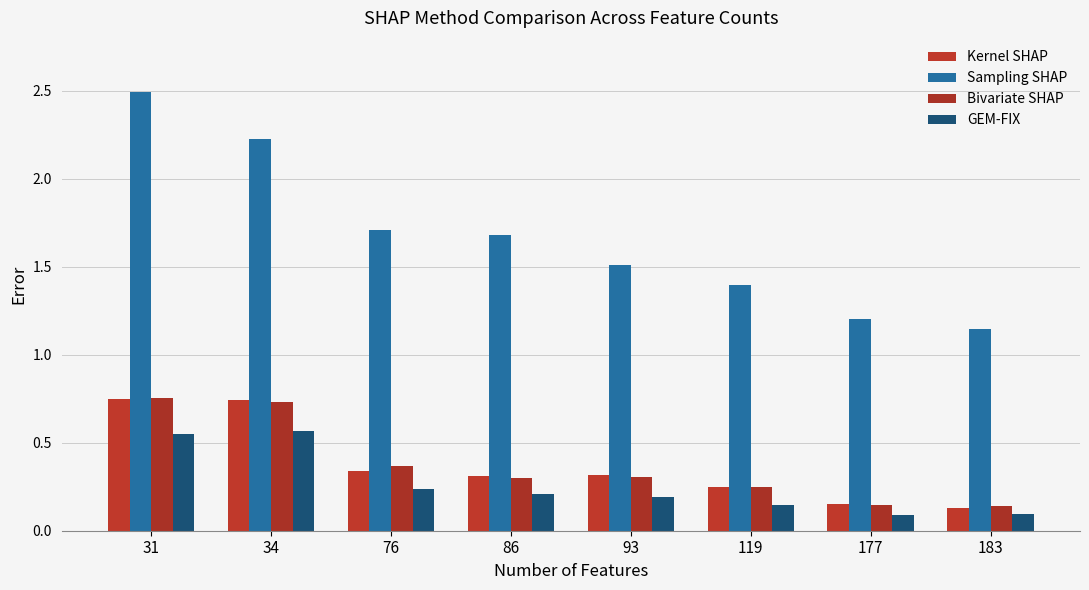

List the series in order of their peak value, lowest first.

GEM-FIX, Kernel SHAP, Bivariate SHAP, Sampling SHAP